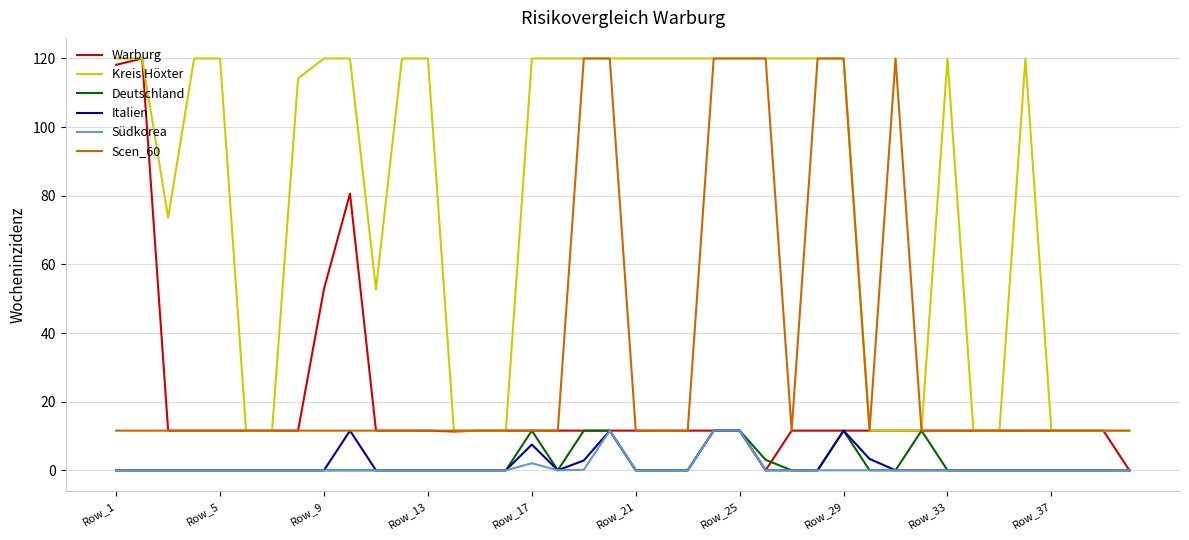

What is the maximum value shown in the chart?

120.0